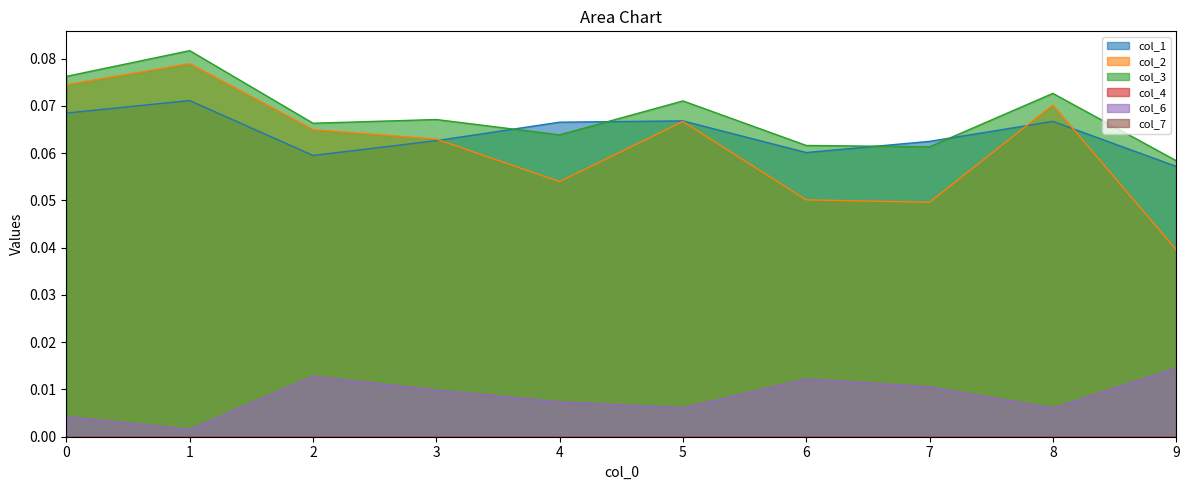

What is the total value across all series at 2?

0.2